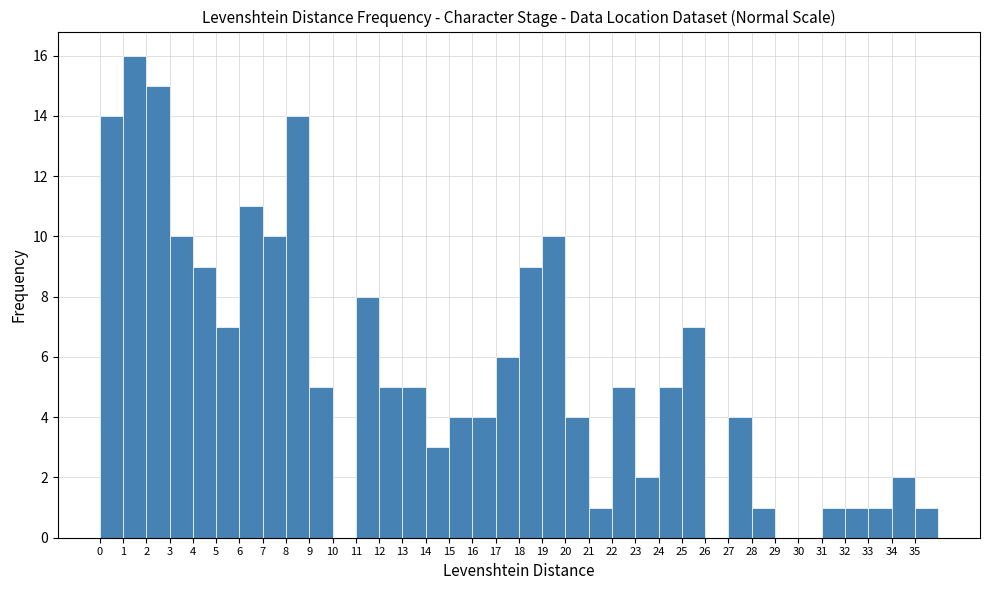

Reading left to right, transcribe this chart: for each bar, give the range it covers on the x-axis and its height. The values are not printed on the chart, so give them approximately, as read against the axis.

0 to 1: 14
1 to 2: 16
2 to 3: 15
3 to 4: 10
4 to 5: 9
5 to 6: 7
6 to 7: 11
7 to 8: 10
8 to 9: 14
9 to 10: 5
10 to 11: 0
11 to 12: 8
12 to 13: 5
13 to 14: 5
14 to 15: 3
15 to 16: 4
16 to 17: 4
17 to 18: 6
18 to 19: 9
19 to 20: 10
20 to 21: 4
21 to 22: 1
22 to 23: 5
23 to 24: 2
24 to 25: 5
25 to 26: 7
26 to 27: 0
27 to 28: 4
28 to 29: 1
29 to 30: 0
30 to 31: 0
31 to 32: 1
32 to 33: 1
33 to 34: 1
34 to 35: 2
35 to 36: 1